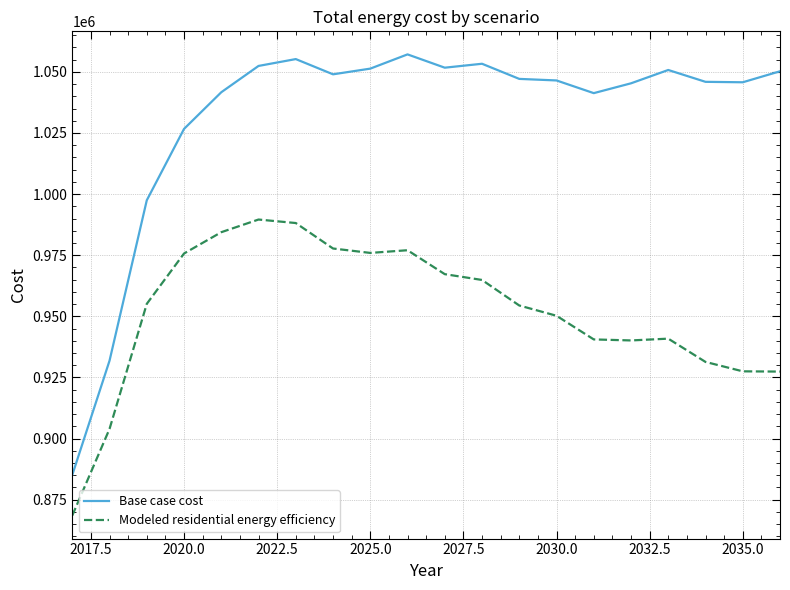

Which series has the largest total across all categories?

Base case cost